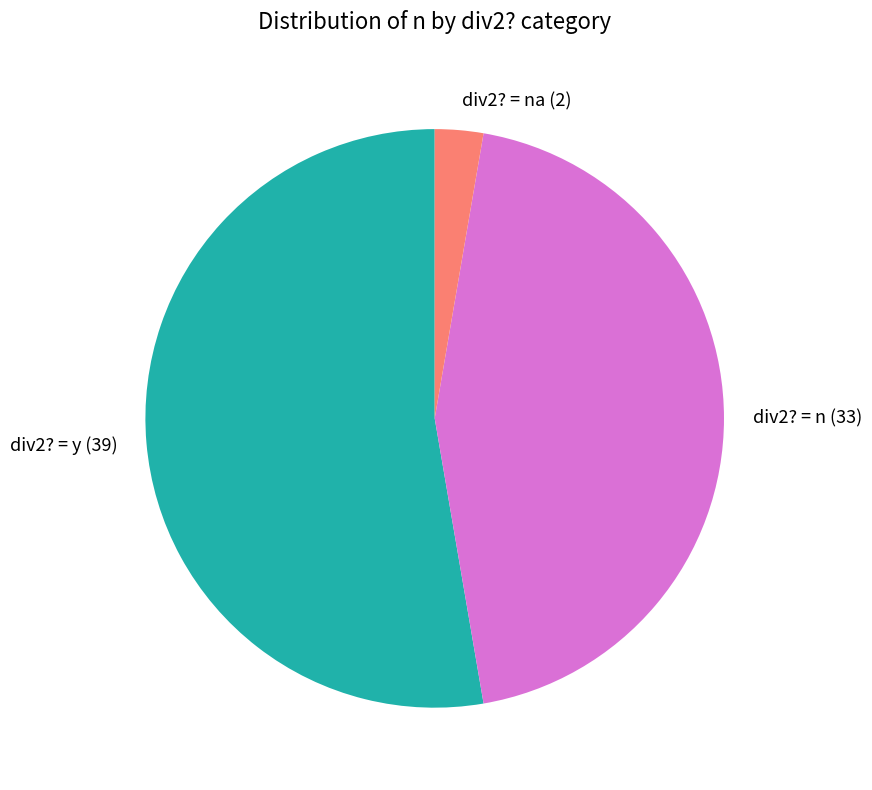

Does div2? = n (33) account for over 50% of the chart?

No